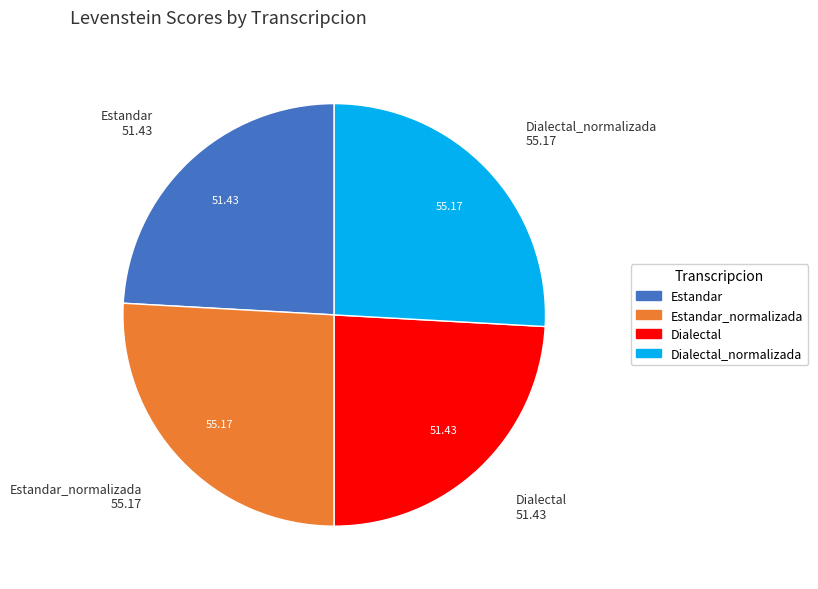

How many segments does this pie chart have?

4